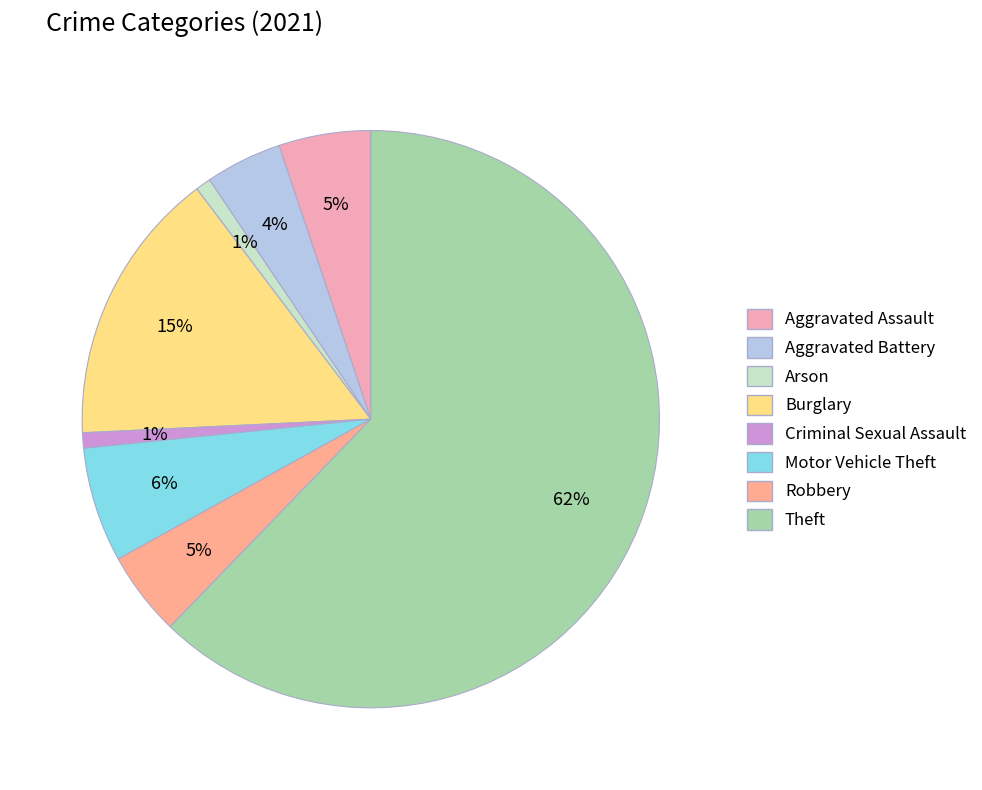

How many segments does this pie chart have?

8